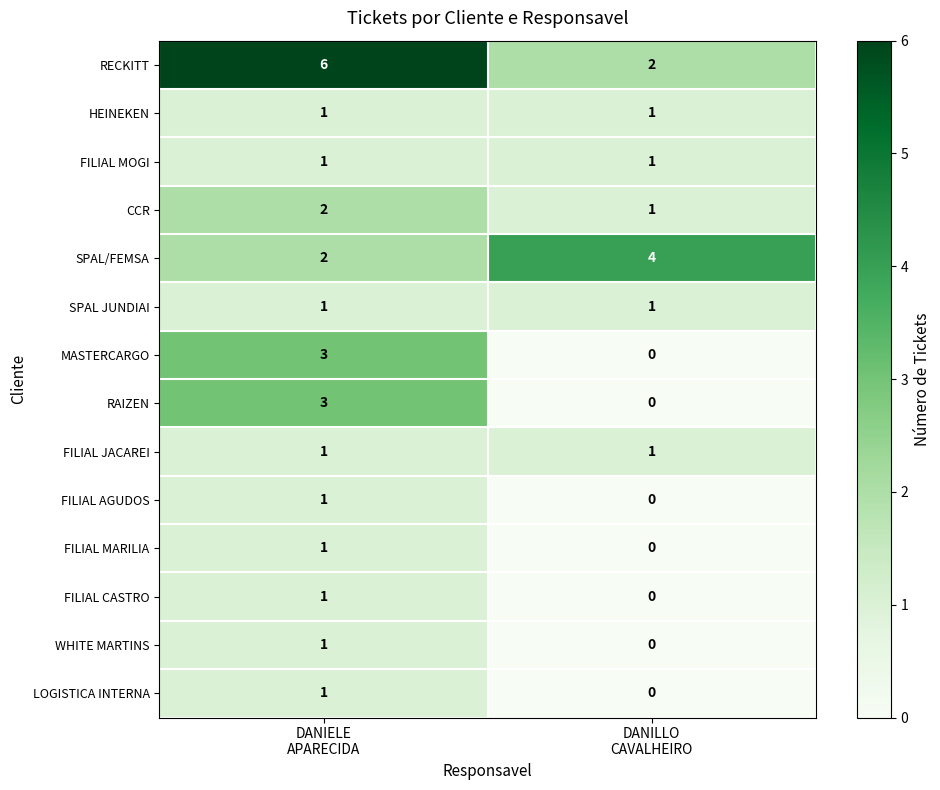

Reading left to right, what are all the values shown in this chart?

RECKITT: 6	2
HEINEKEN: 1	1
FILIAL MOGI: 1	1
CCR: 2	1
SPAL/FEMSA: 2	4
SPAL JUNDIAI: 1	1
MASTERCARGO: 3	0
RAIZEN: 3	0
FILIAL JACAREI: 1	1
FILIAL AGUDOS: 1	0
FILIAL MARILIA: 1	0
FILIAL CASTRO: 1	0
WHITE MARTINS: 1	0
LOGISTICA INTERNA: 1	0